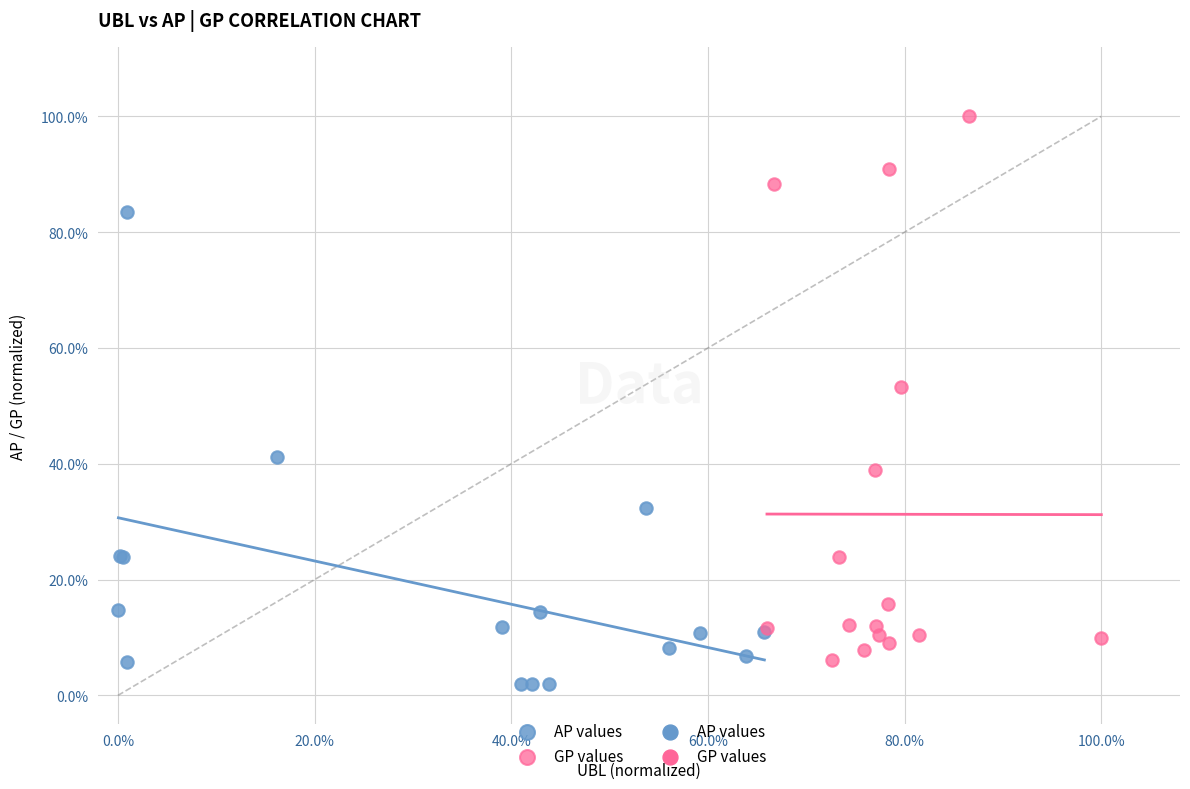

Which series contains the highest Y value?

GP values